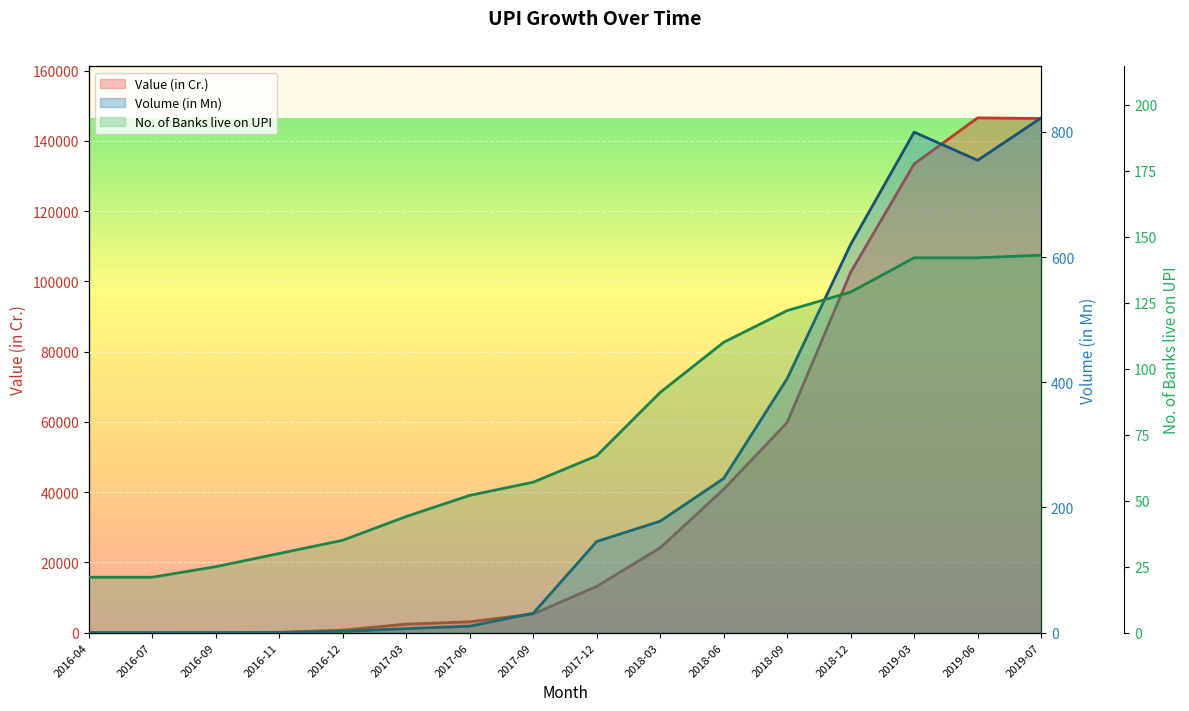

Reading left to right, what are all the values shown in this chart?

Value (in Cr.): 0.0	0.4	32.6	100.5	707.9	2425.1	3098.4	5325.8	13174.2	24172.6	40834.0	59835.4	102594.8	133460.7	146566.4	146386.6
Volume (in Mn): 0.0	0.1	0.1	0.3	2.0	6.4	10.3	31.0	145.6	178.1	246.4	405.9	620.2	799.5	754.5	822.3
No. of Banks live on UPI: 21.0	21.0	25.0	30.0	35.0	44.0	52.0	57.0	67.0	91.0	110.0	122.0	129.0	142.0	142.0	143.0